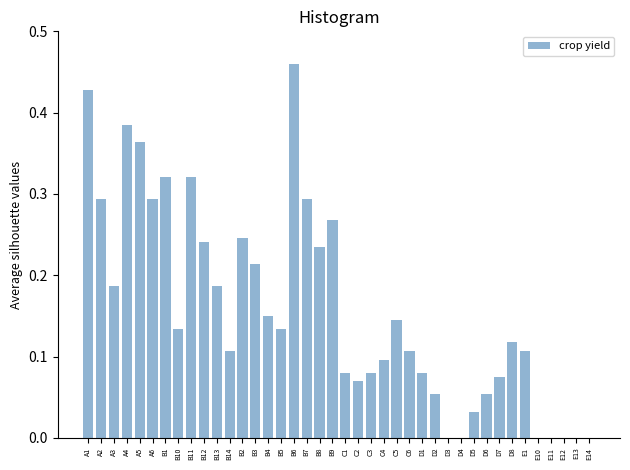

The value at D8 is 0.1. True or false?

True